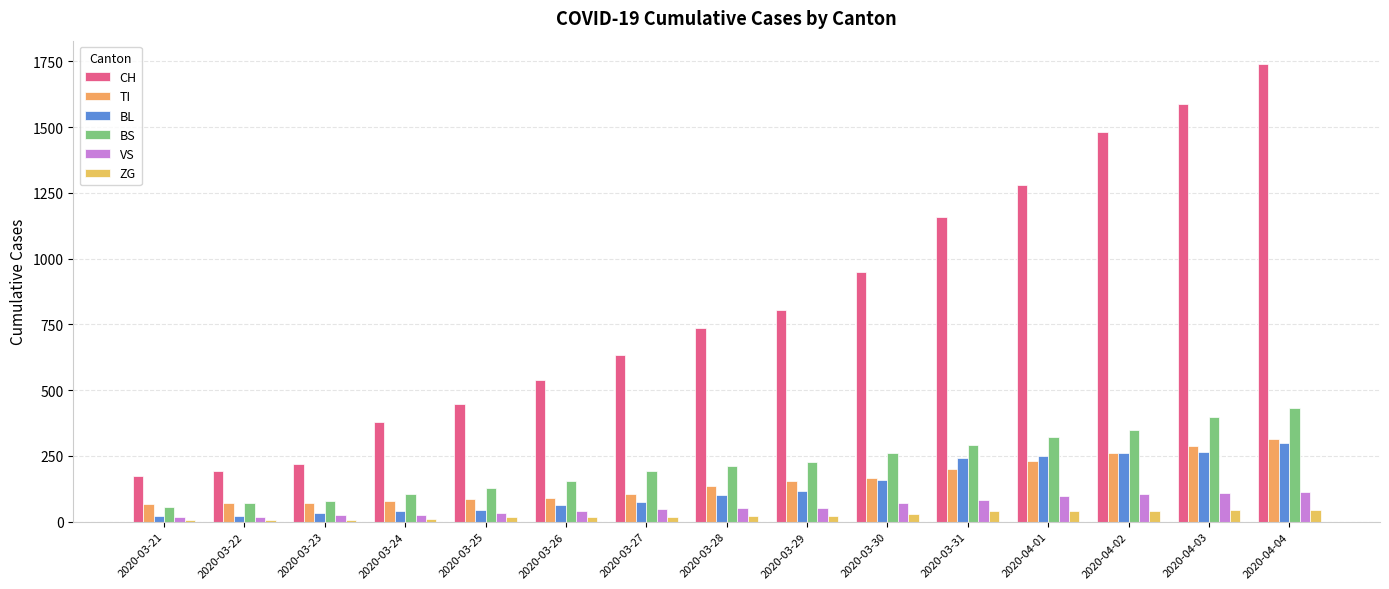

Which category has the lowest value across all series?

2020-03-21